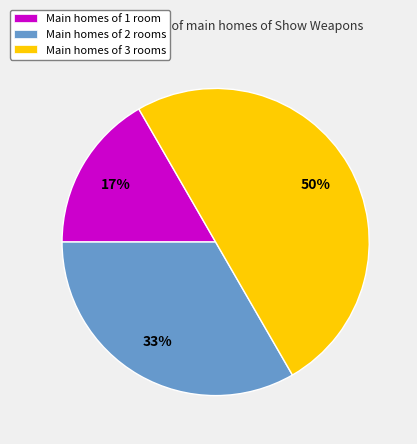

What percentage is the Main homes of 2 rooms slice, to the nearest percent?

33%